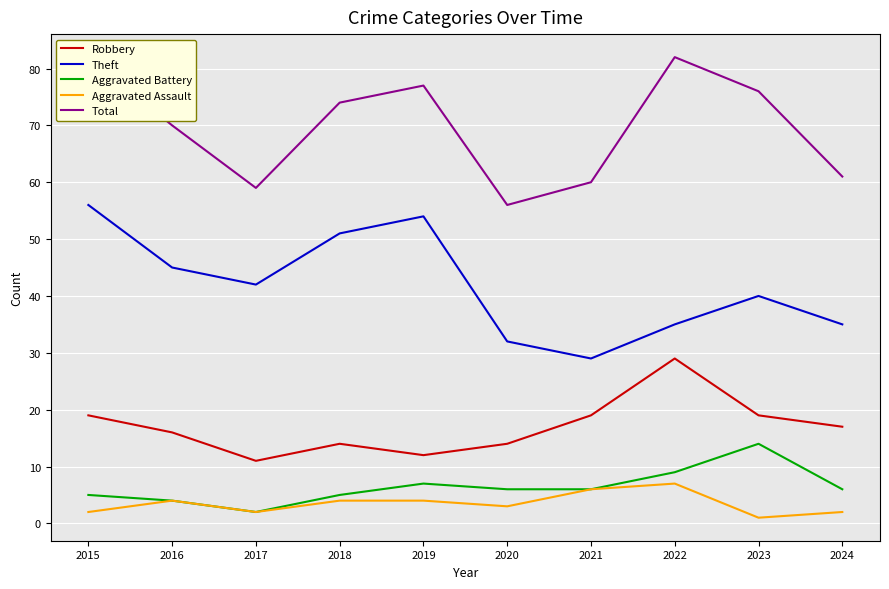

What is the smallest value displayed?

1